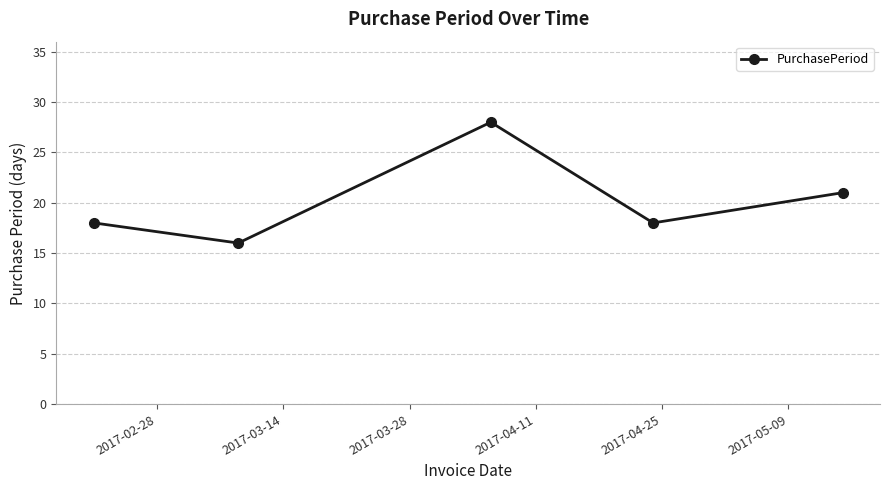

What is the smallest value displayed?

16